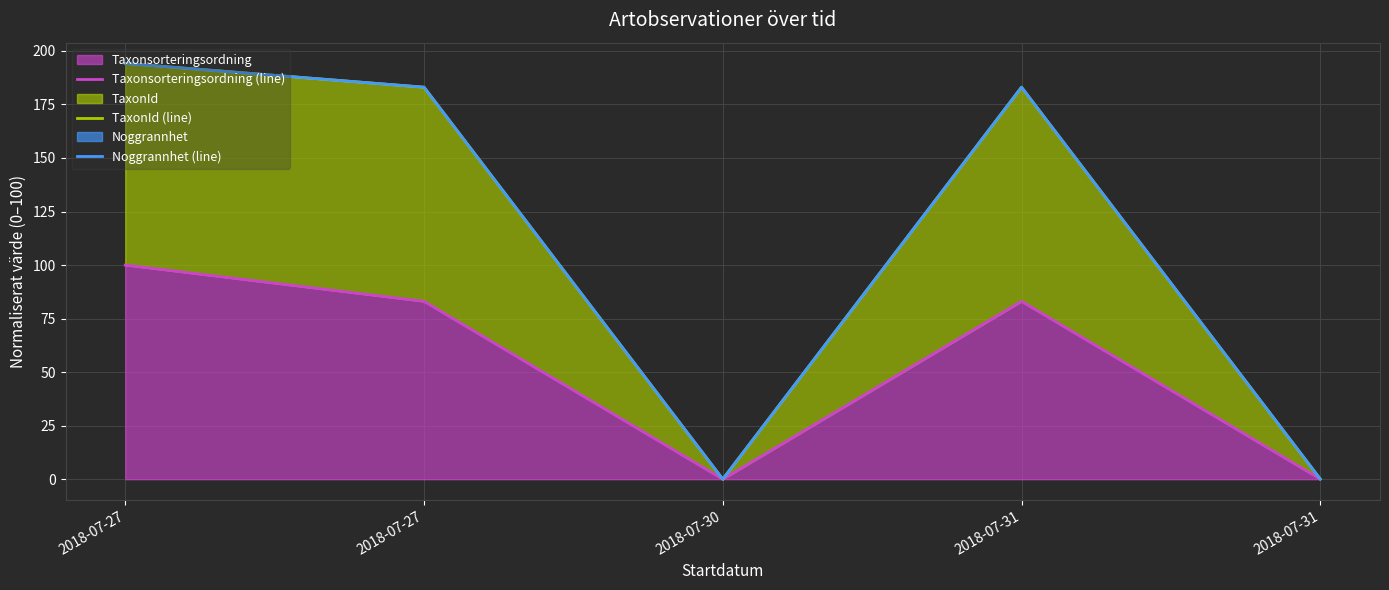

At which category does Noggrannhet (line) reach its first local peak?

2018-07-31